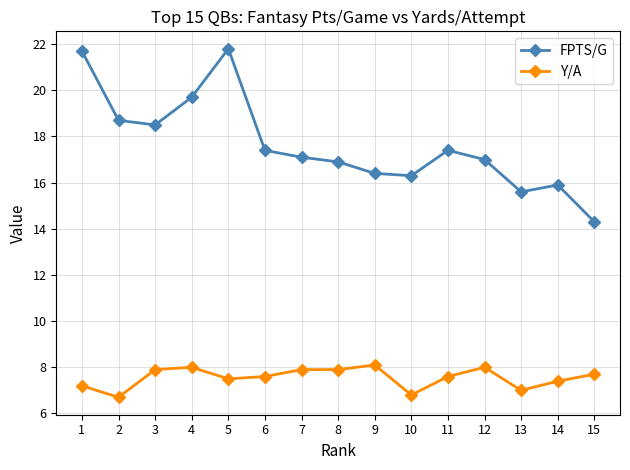

True or false: Y/A and FPTS/G intersect in this chart.

False